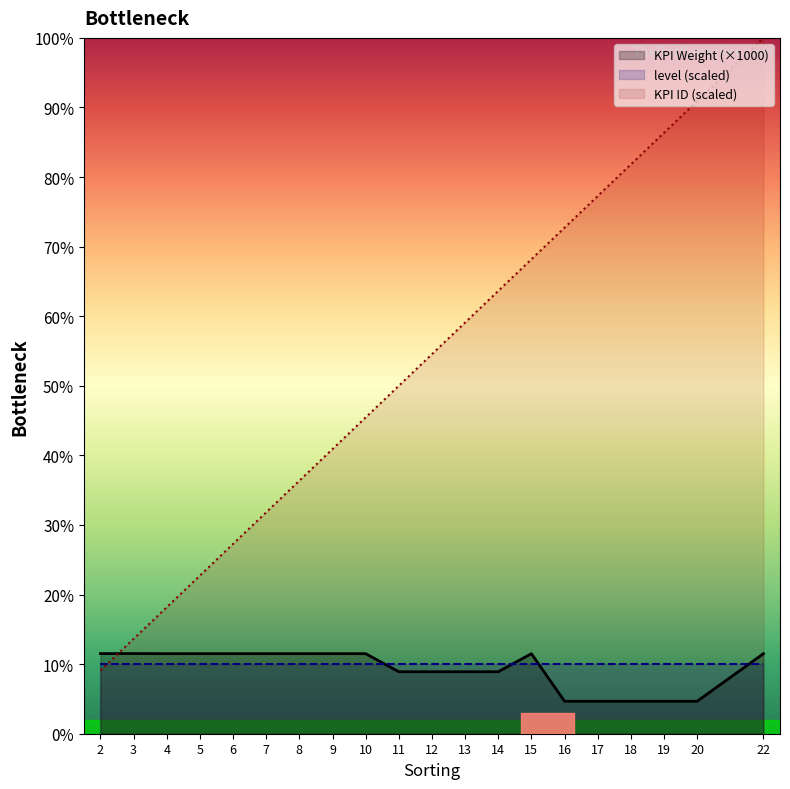

What is the sum of all KPI ID values?

1050.0